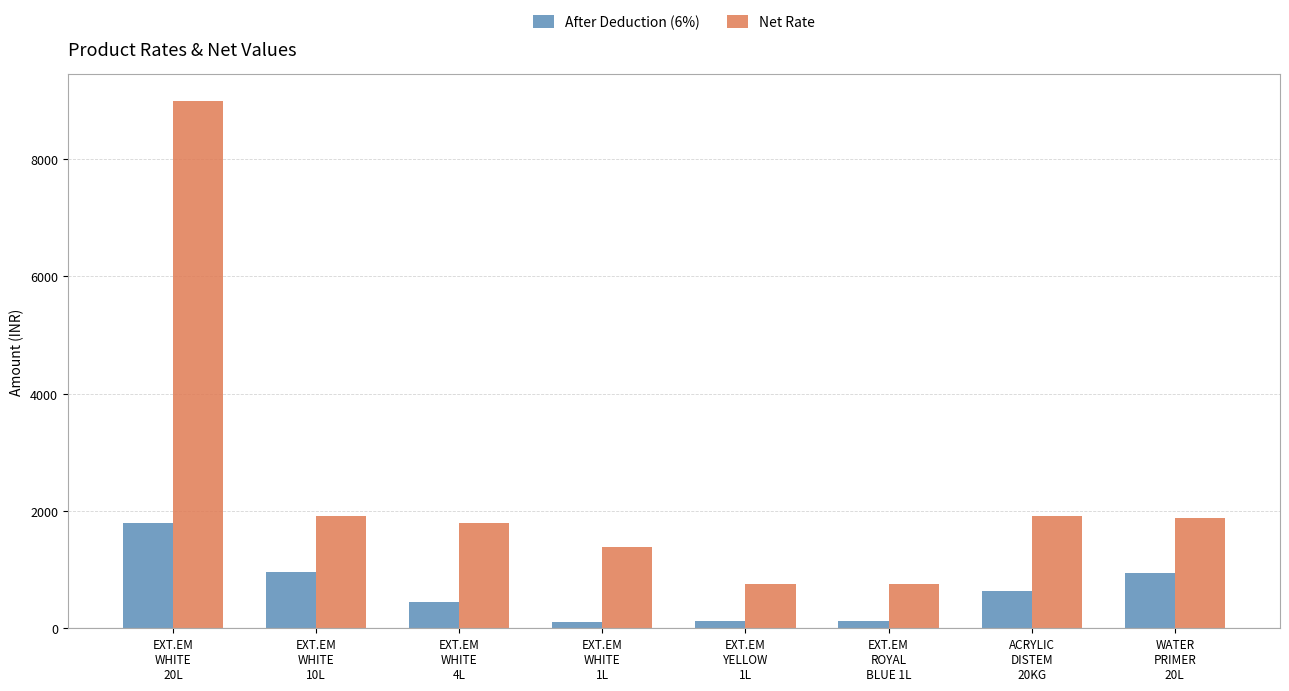

What is the label of the 1st bar from the right?

WATER
PRIMER
20L